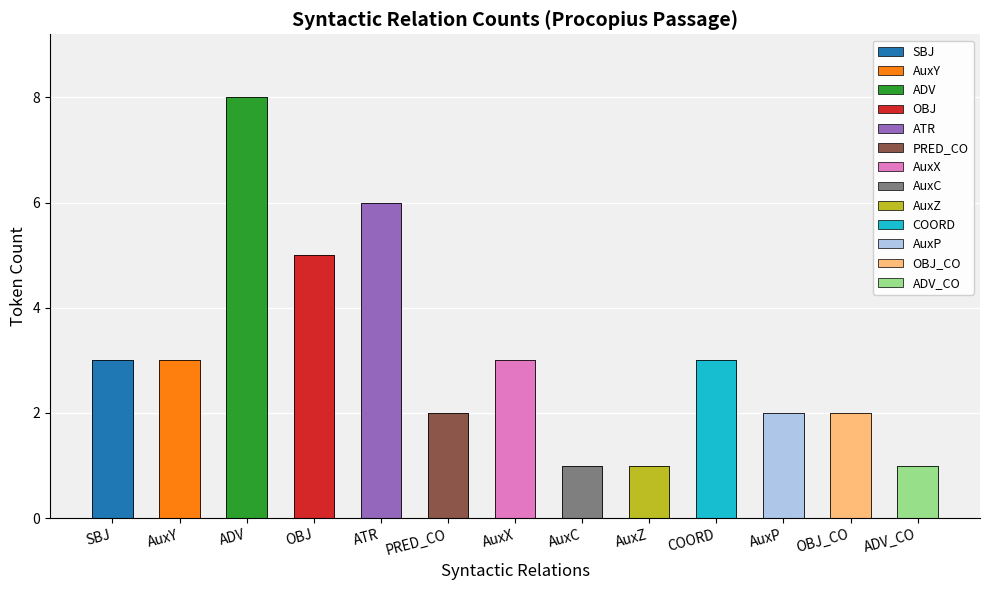

Reading left to right, transcribe all the data shown in this chart.

SBJ=3	AuxY=3	ADV=8	OBJ=5	ATR=6	PRED_CO=2	AuxX=3	AuxC=1	AuxZ=1	COORD=3	AuxP=2	OBJ_CO=2	ADV_CO=1